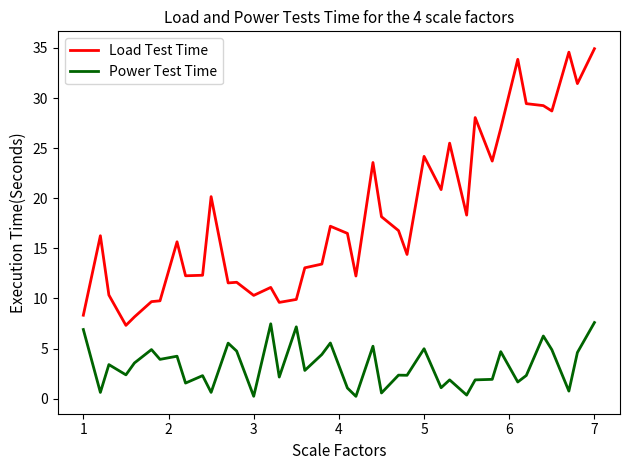

What is the difference between the maximum and minimum values in the Load Test Time series?

27.6